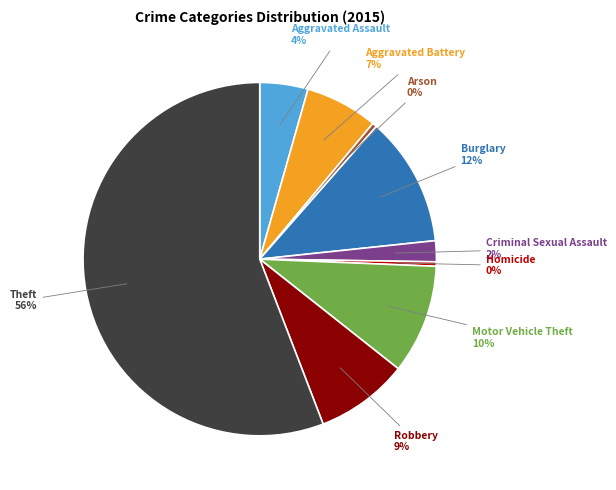

Does any single category account for the majority?

Yes